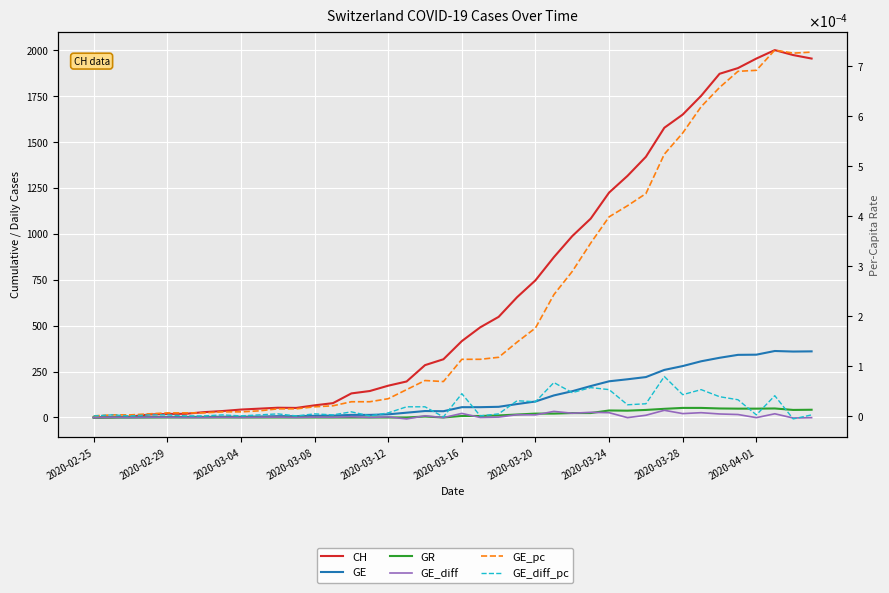

What is the difference between the GR values at 37 and 39?

7.0